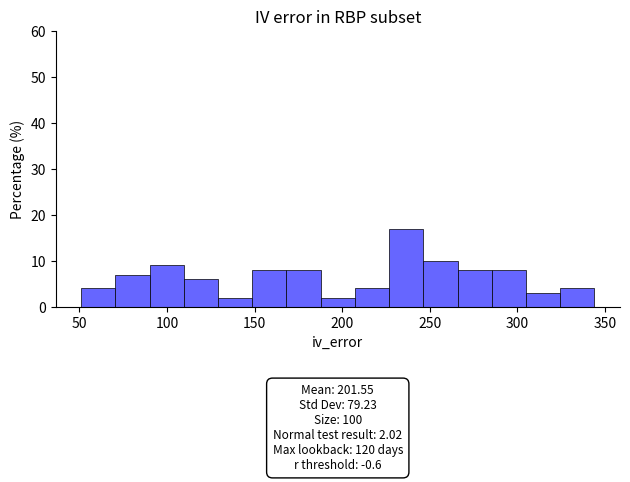

Around what value on the x-axis is the tallest bar? Give the approximate position of its centre, as read against the axis.

235